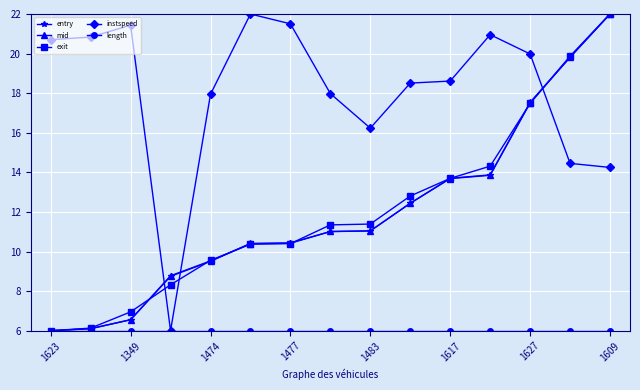

What is the value of the entry point at the 11th from the left?

13.7